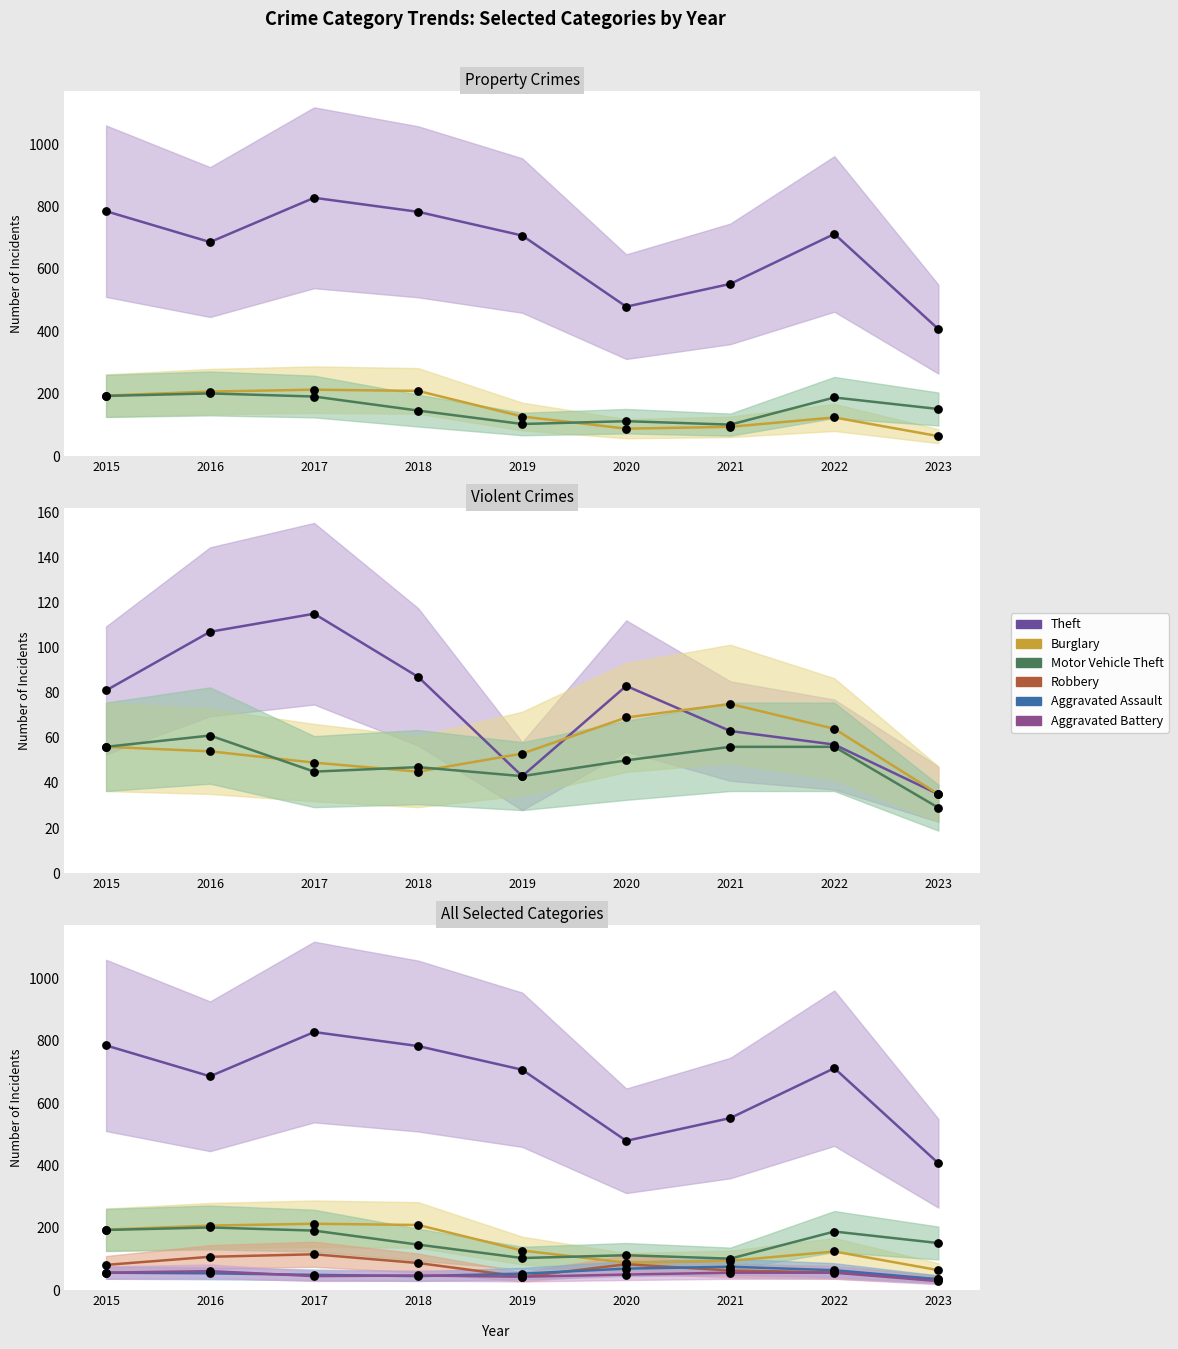

Is the value of Aggravated Assault at 2019 greater than the value of Motor Vehicle Theft at 2015?

No